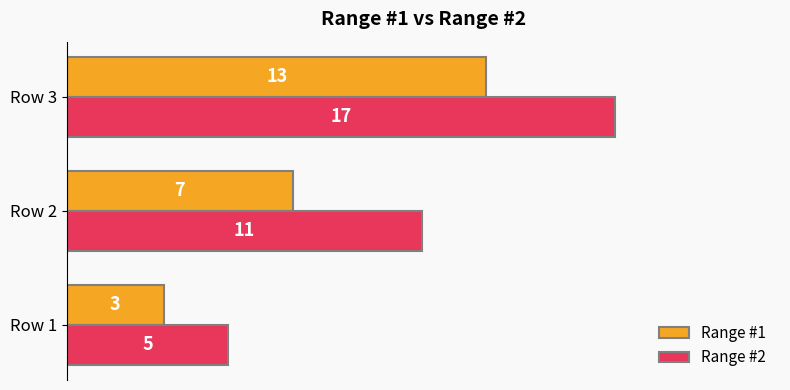

Which series has the largest total across all categories?

Range #2